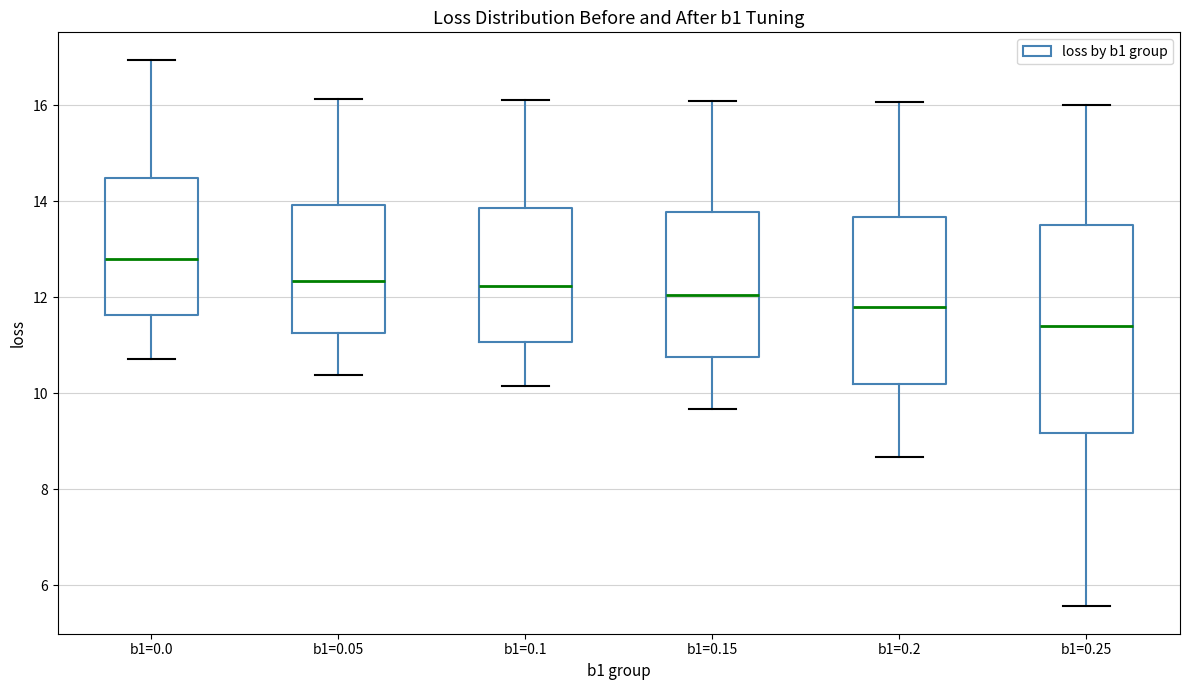

Reading left to right, transcribe this box plot: for each box, give where its median line is, the range the box spans, and where its two whiskers end, as read against the y-axis. The values are not printed on the chart, so give them approximately, as read against the axis.

b1=0.0: median 12.8, box 11.6 to 14.4, whiskers 10.8 to 17.0
b1=0.05: median 12.4, box 11.2 to 14.0, whiskers 10.4 to 16.2
b1=0.1: median 12.2, box 11.0 to 13.8, whiskers 10.2 to 16.2
b1=0.15: median 12.0, box 10.8 to 13.8, whiskers 9.6 to 16.0
b1=0.2: median 11.8, box 10.2 to 13.6, whiskers 8.6 to 16.0
b1=0.25: median 11.4, box 9.2 to 13.6, whiskers 5.6 to 16.0